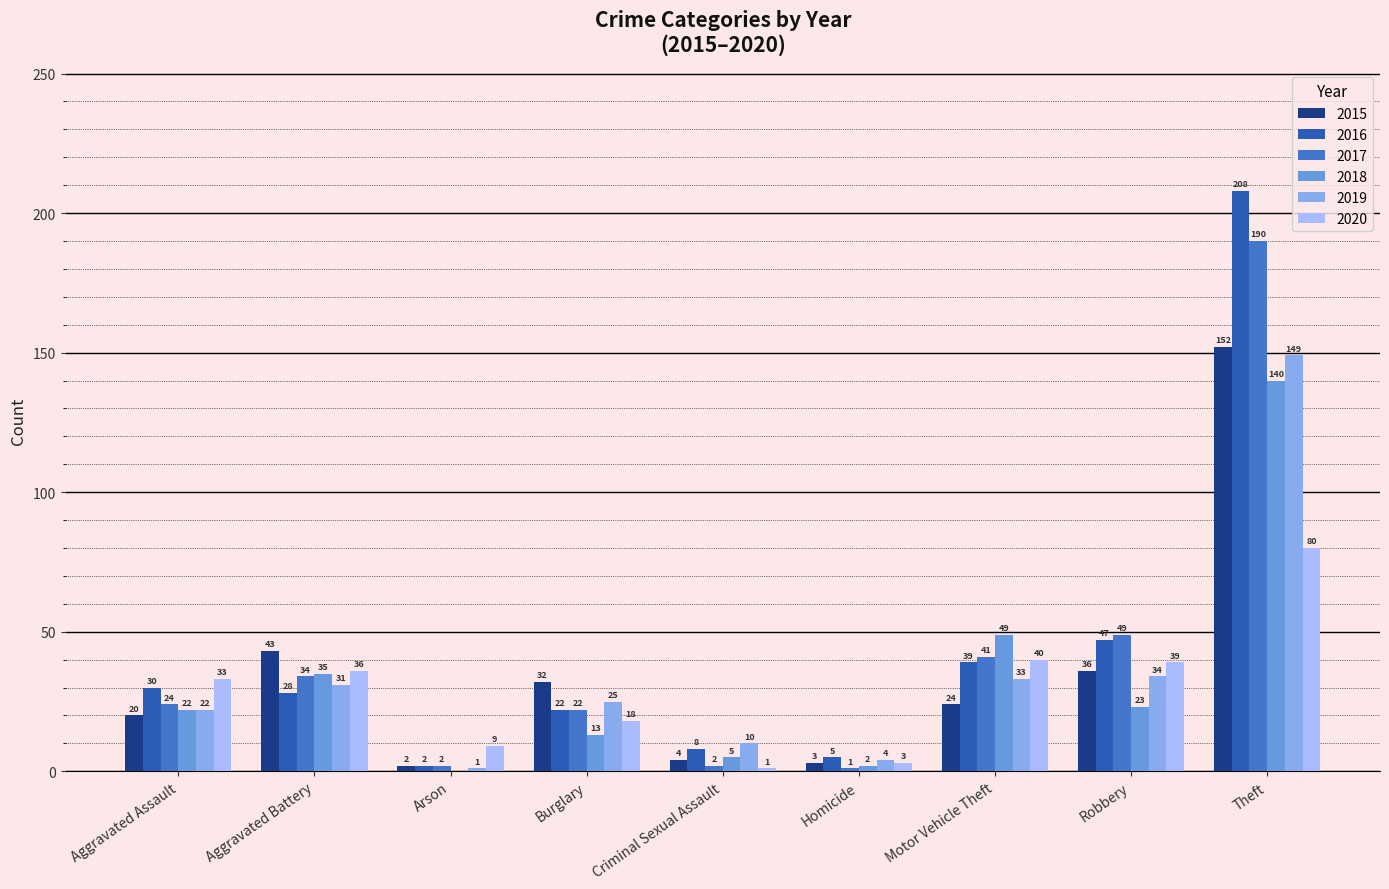

Which series has the largest total across all categories?

2016